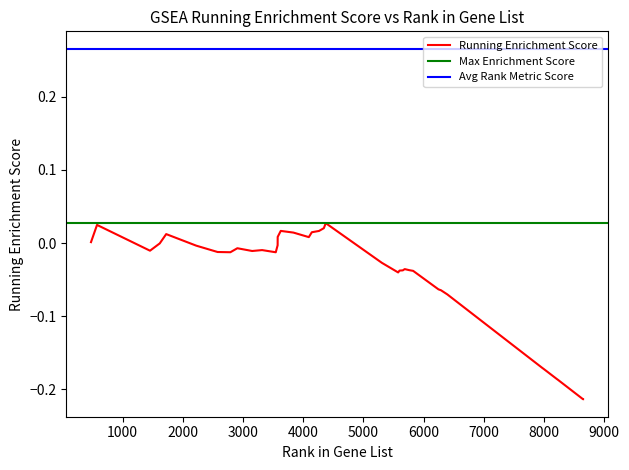

The value at 20 is 0.0. True or false?

True